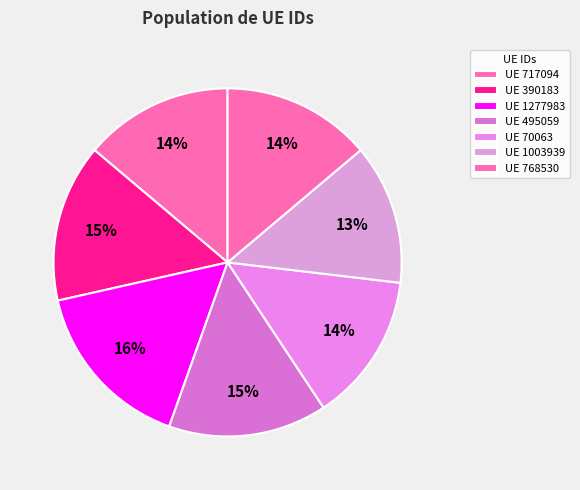

Count the number of slices in the pie.

7